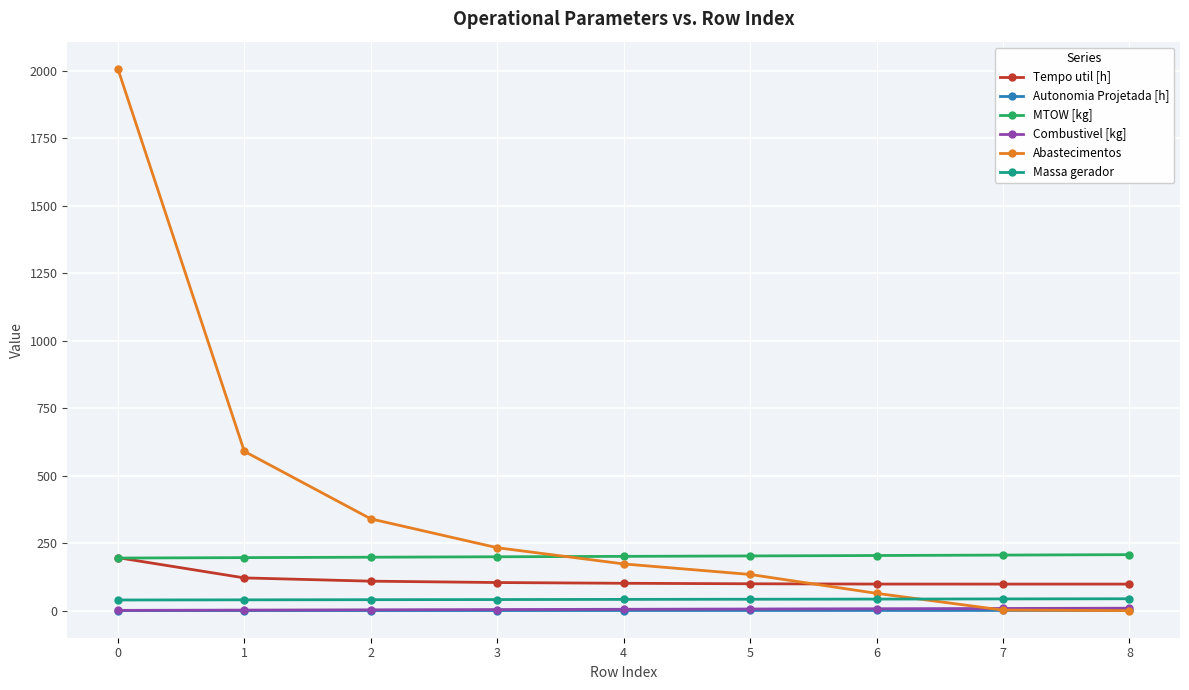

Which series changed the most between 3 and 7?

Abastecimentos